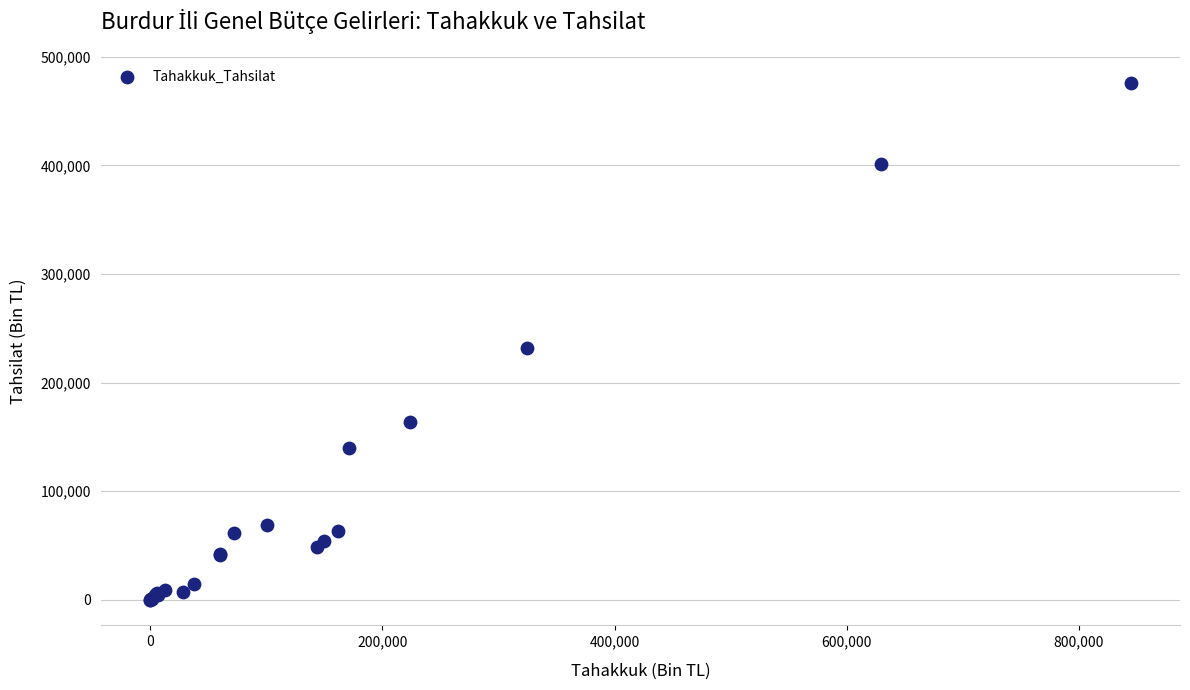

What Y value in the scatter plot is closest to 238127?

231529